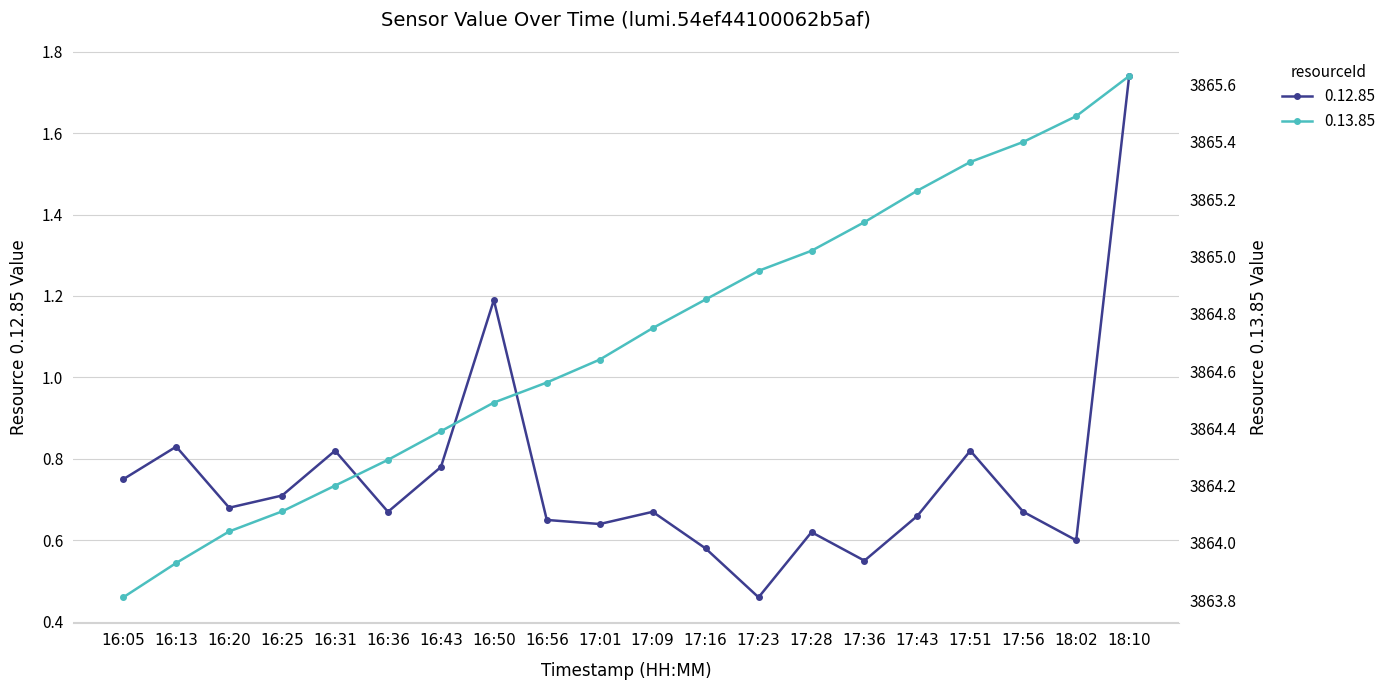

Is it true that 0.12.85 equals 0.7 at 17:56?

True